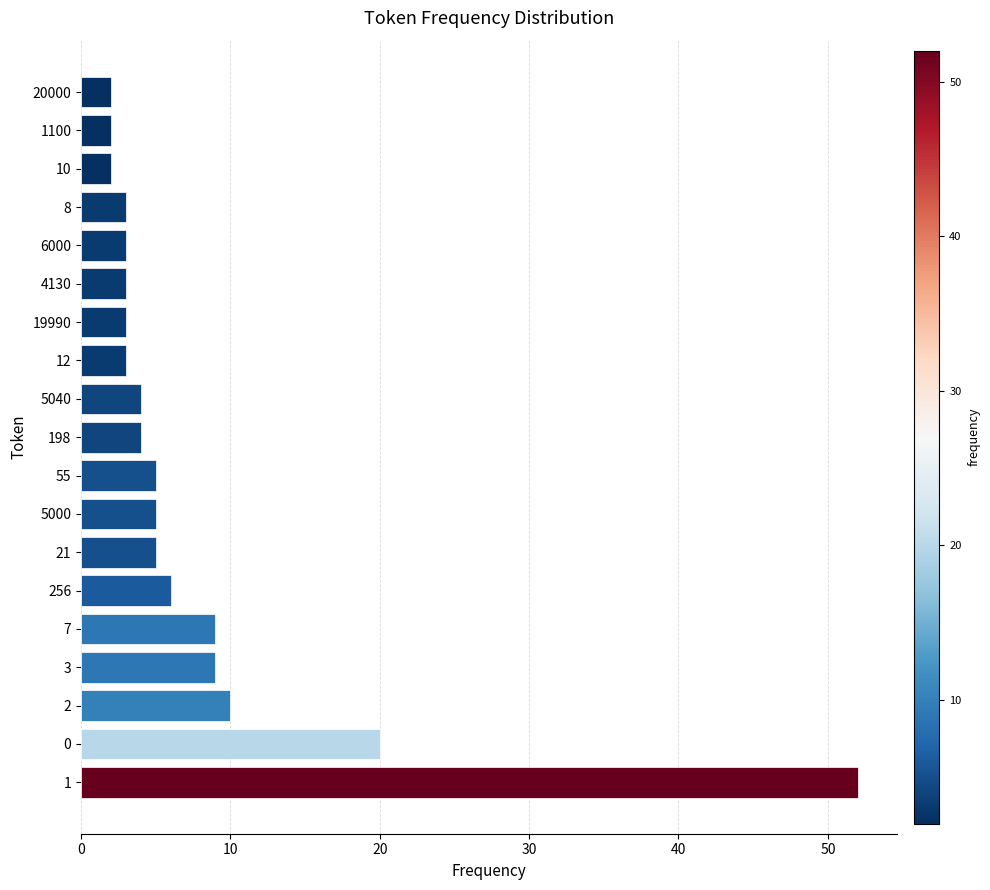

What is the change in value from 7 to 55?

-4